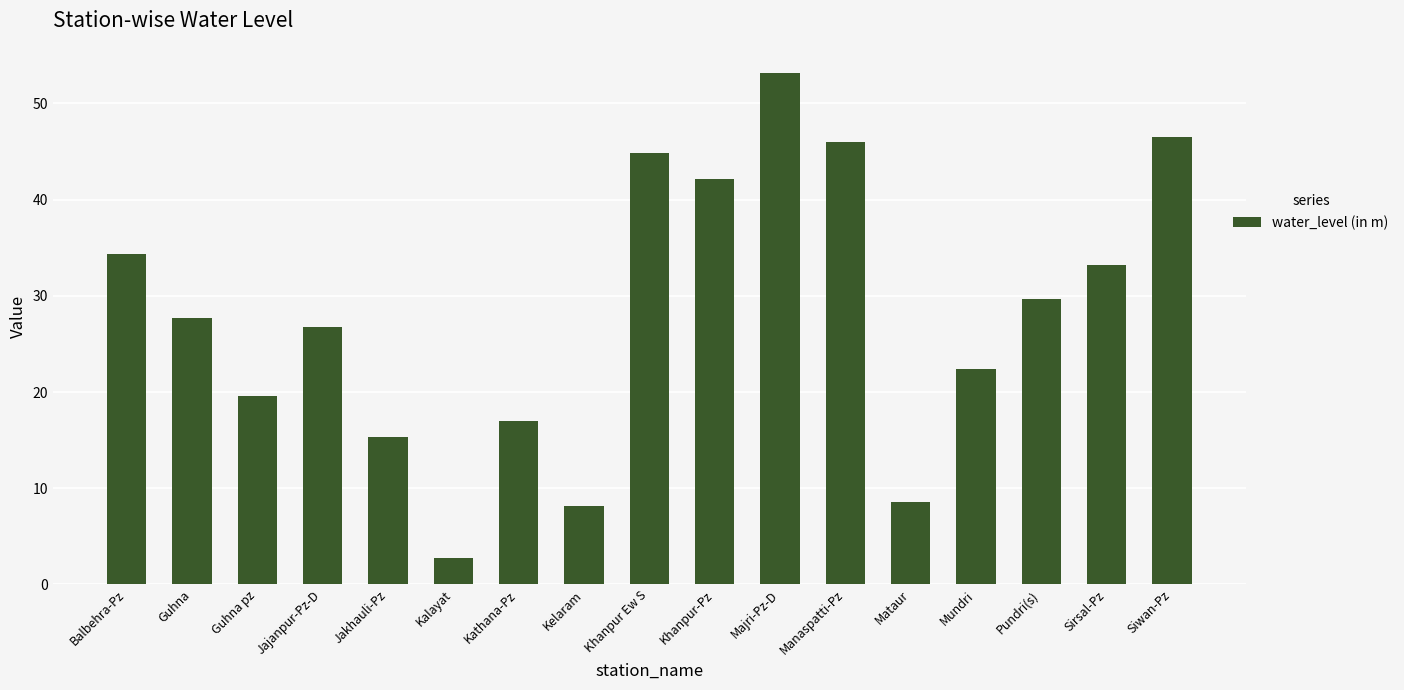

Which category has the lowest value across all series?

Kalayat